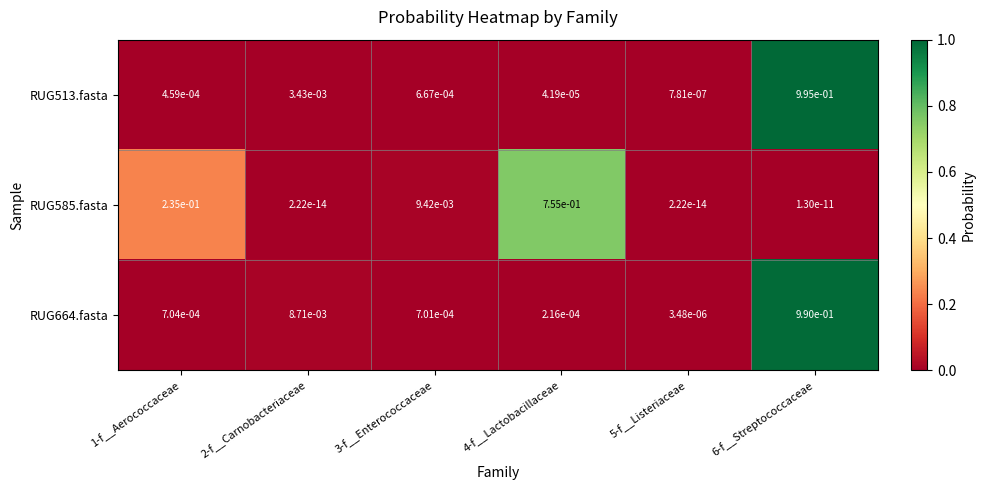

Rank the series at 2-f__Carnobacteriaceae from lowest to highest value.

RUG585.fasta, RUG513.fasta, RUG664.fasta